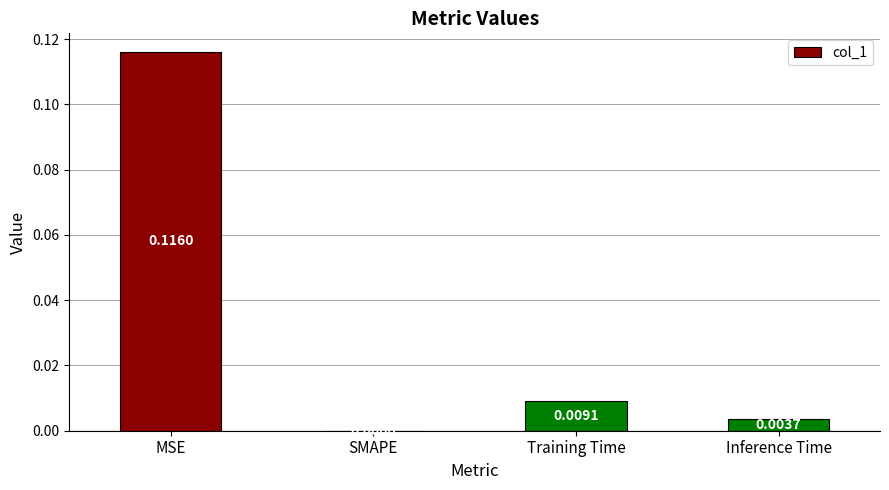

At which label is the value closest to 0?

SMAPE